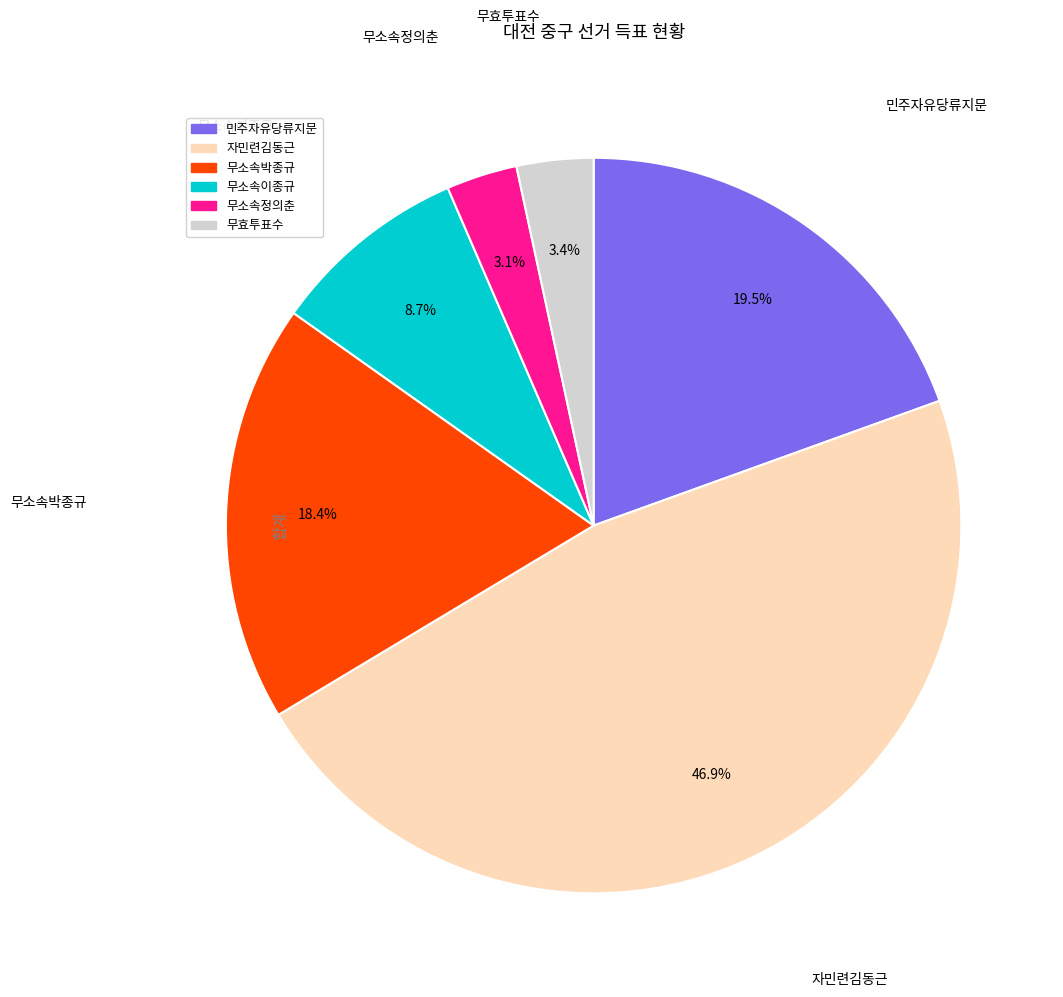

Does 무소속정의춘 represent more than half of the total?

No